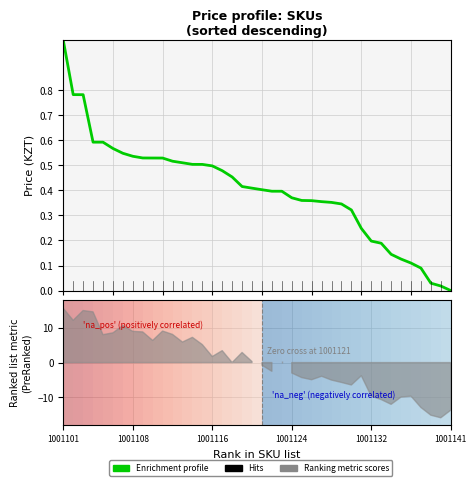

The value at 21 is 0.1. True or false?

False